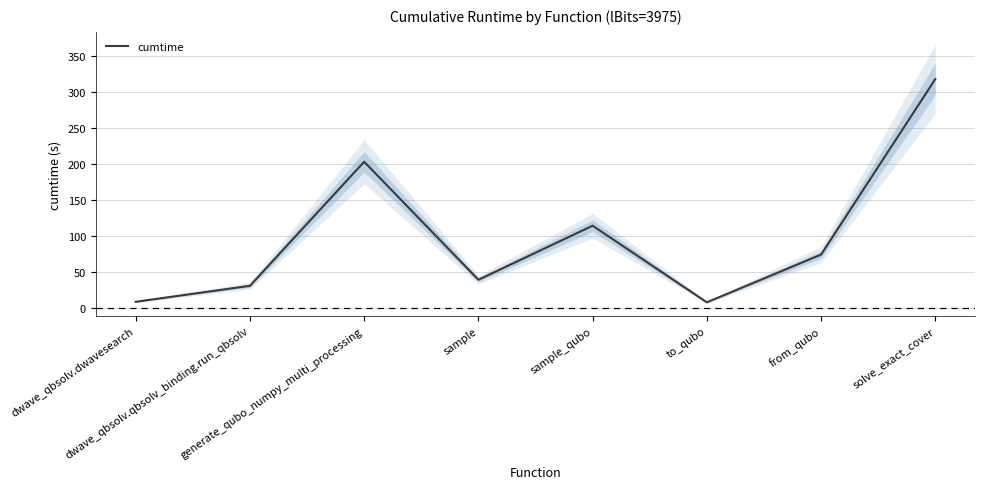

What is the label of the 4th point from the right?

sample_qubo